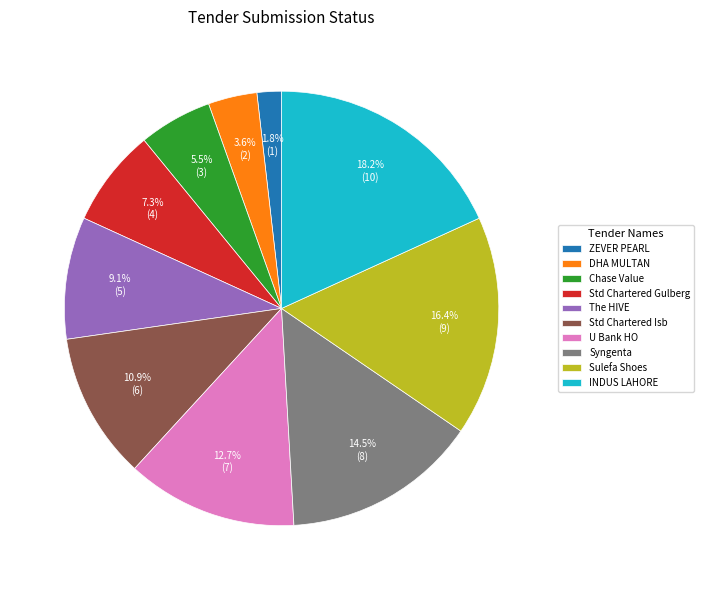

Does DHA MULTAN account for over 50% of the chart?

No